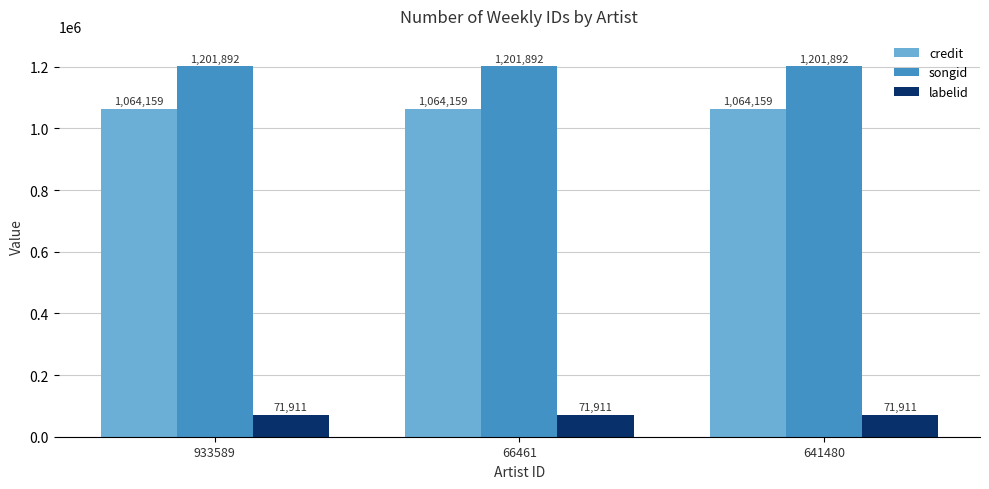

How many categories are shown in the chart?

3